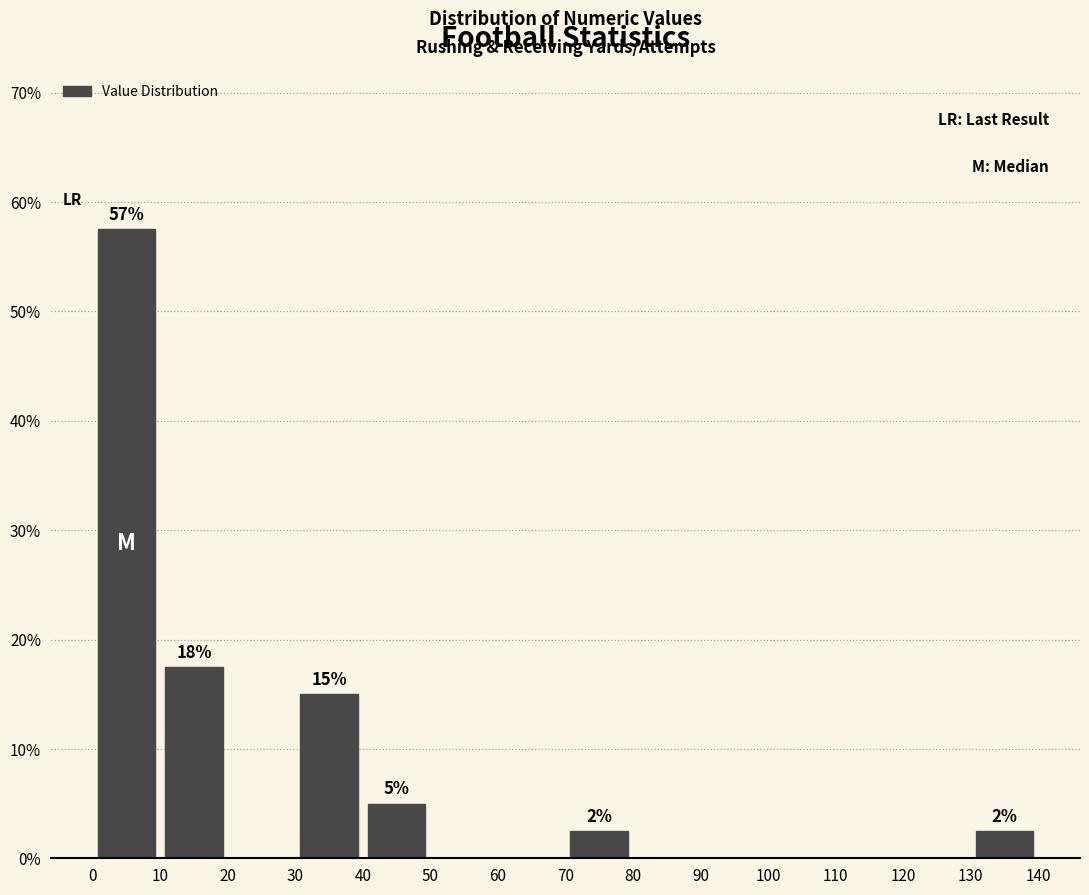

Over which range of the x-axis is the bar tallest?

0 to 10